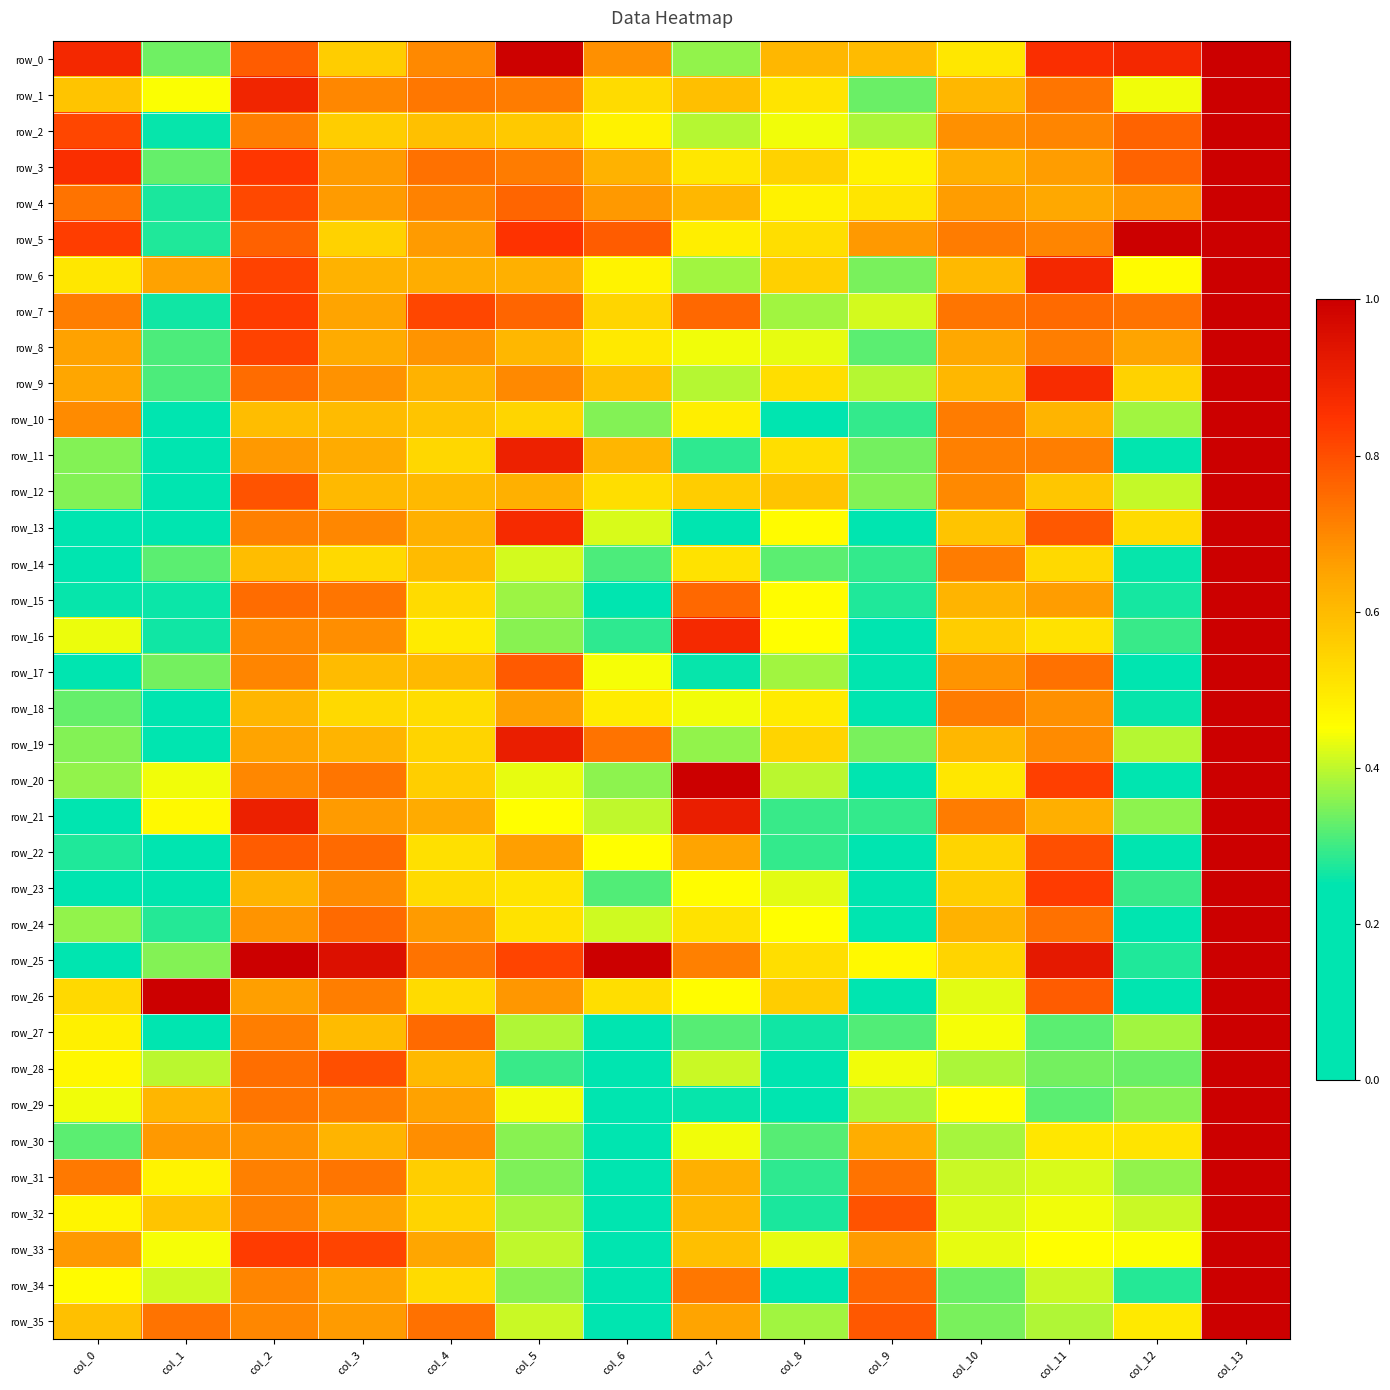

Is it true that row_3 equals 0.8 at col_12?

True